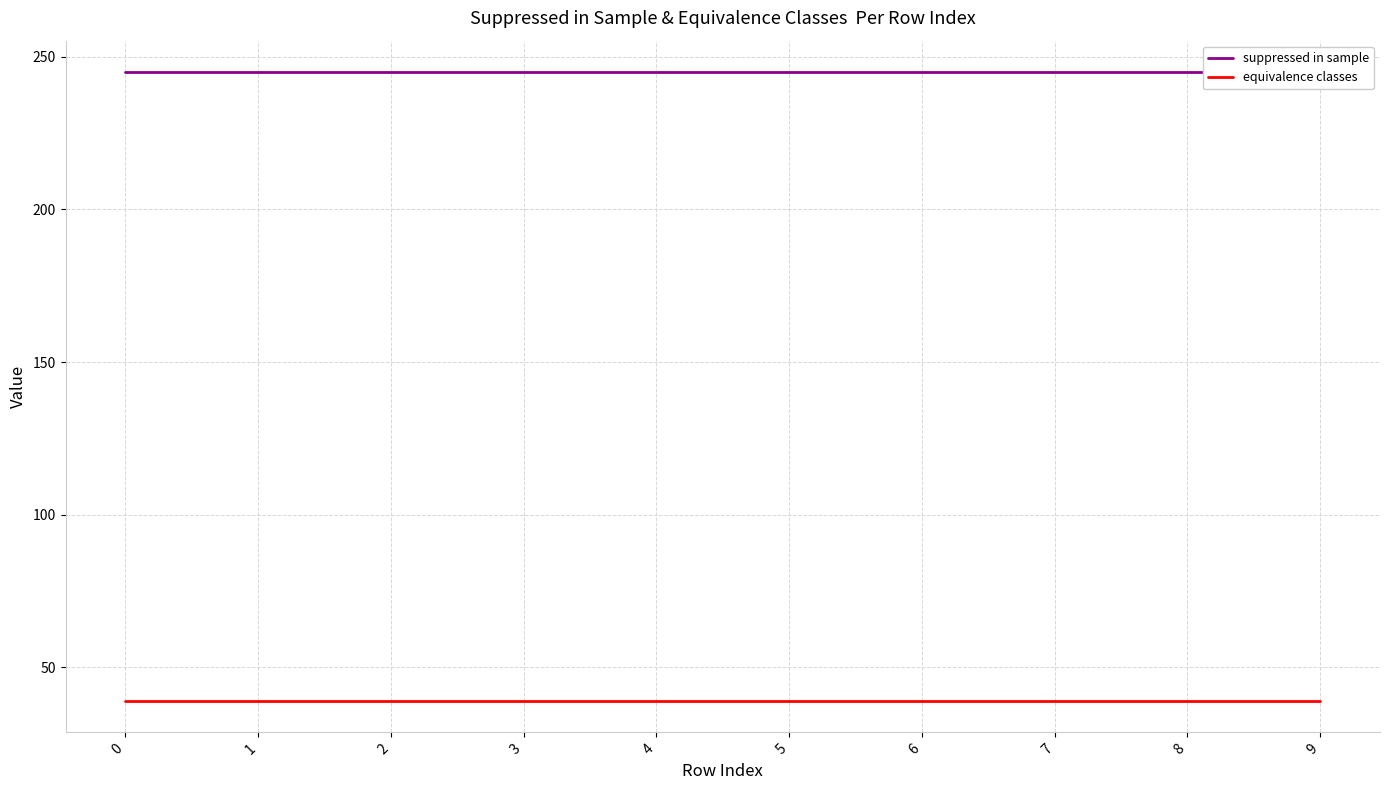

True or false: equivalence classes and suppressed in sample intersect in this chart.

False